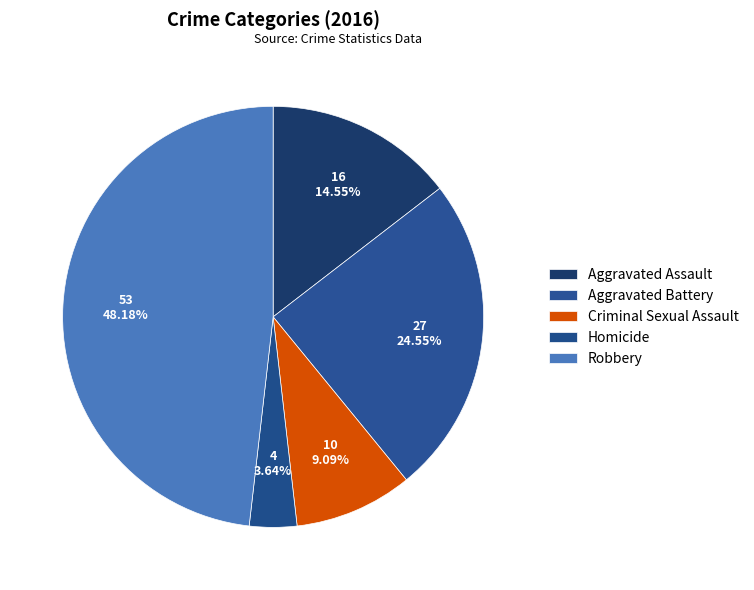

The Robbery slice represents 61% of the pie. True or false?

False